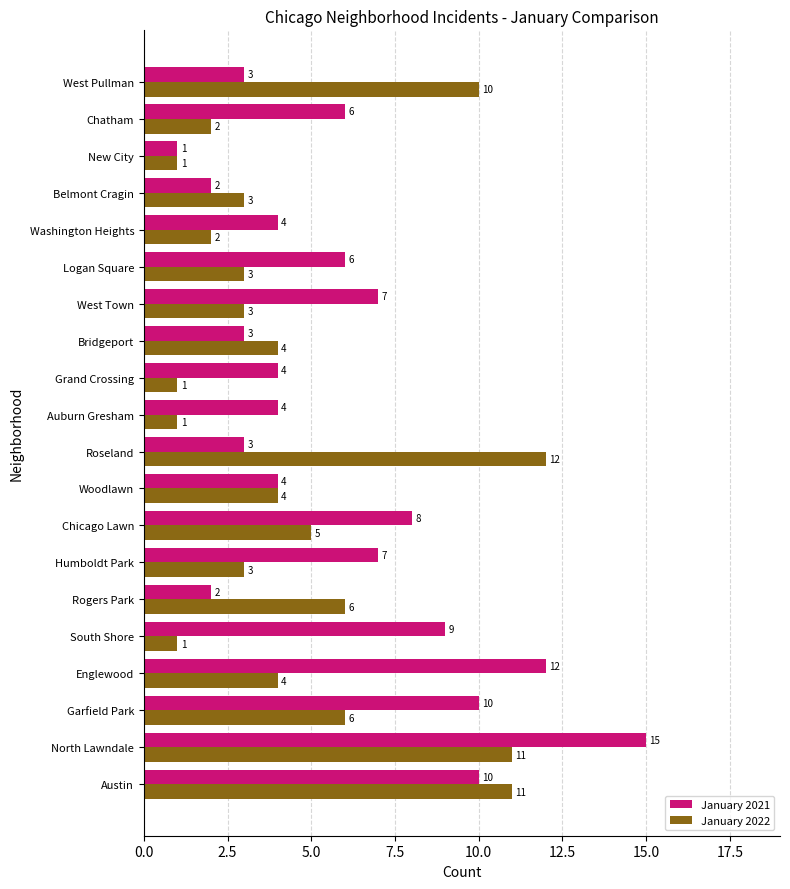

What is the highest value of the January 2021 series?

15